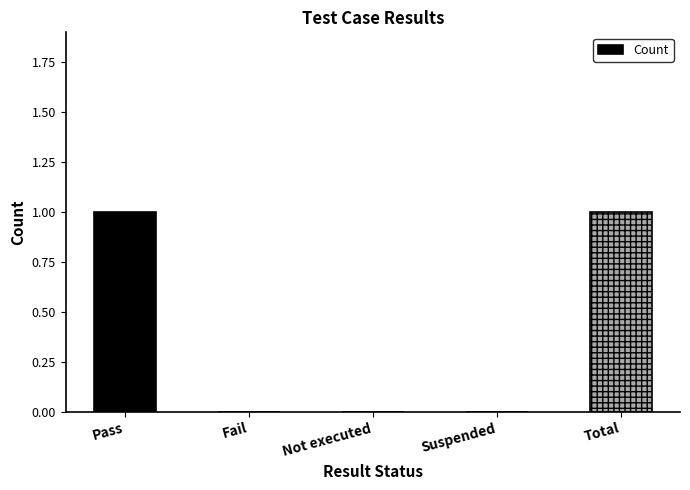

Is it true that the value at Not executed is 0?

True